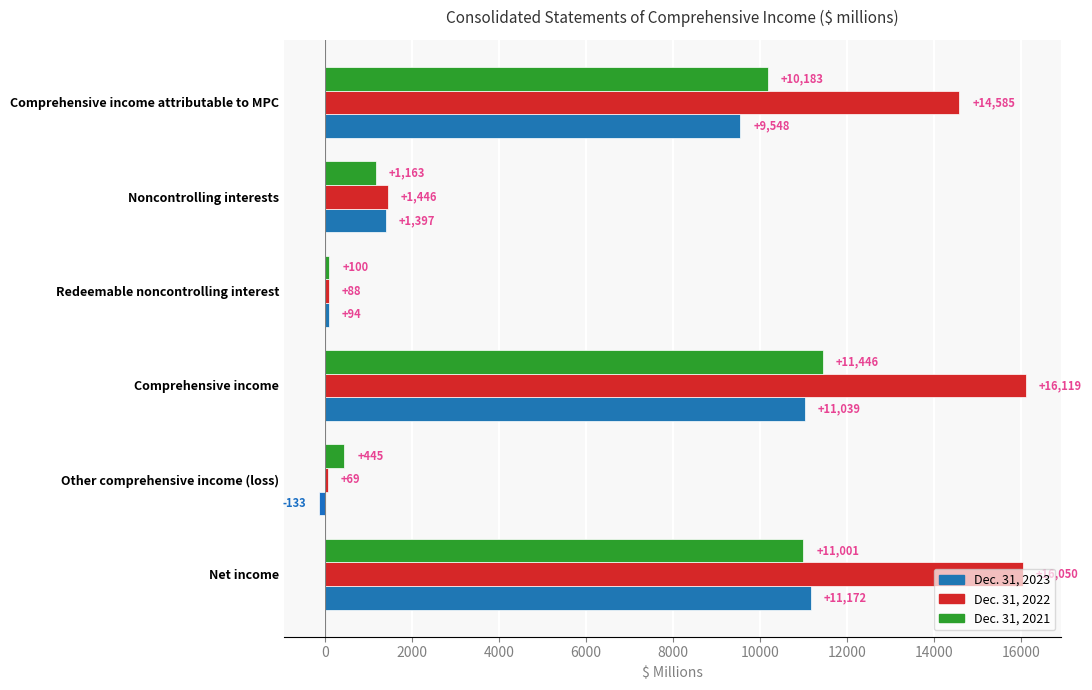

Is it true that Dec. 31, 2021 equals 14429 at Comprehensive income attributable to MPC?

False